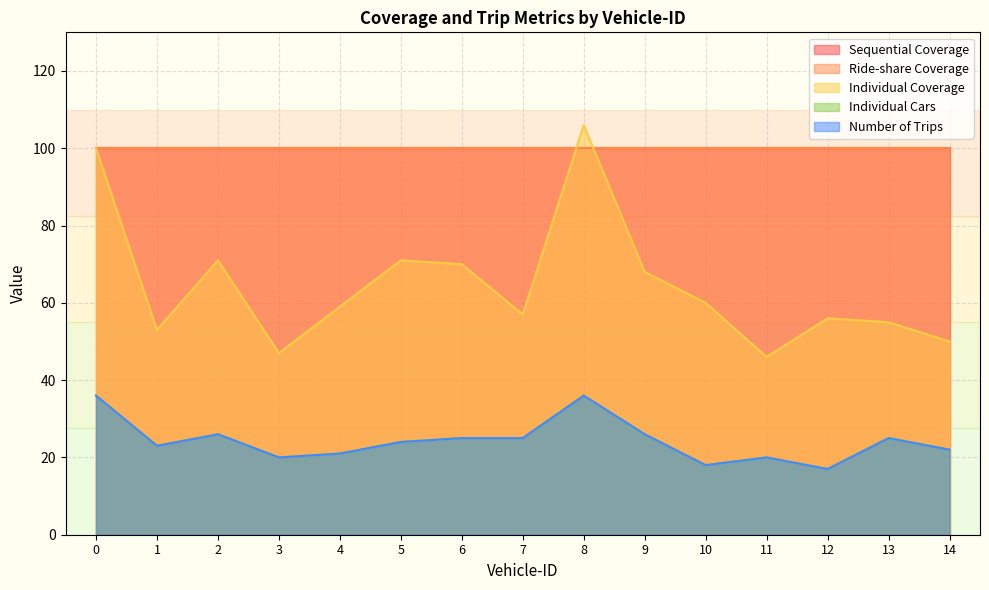

Between 7 and 5, which is larger?

5